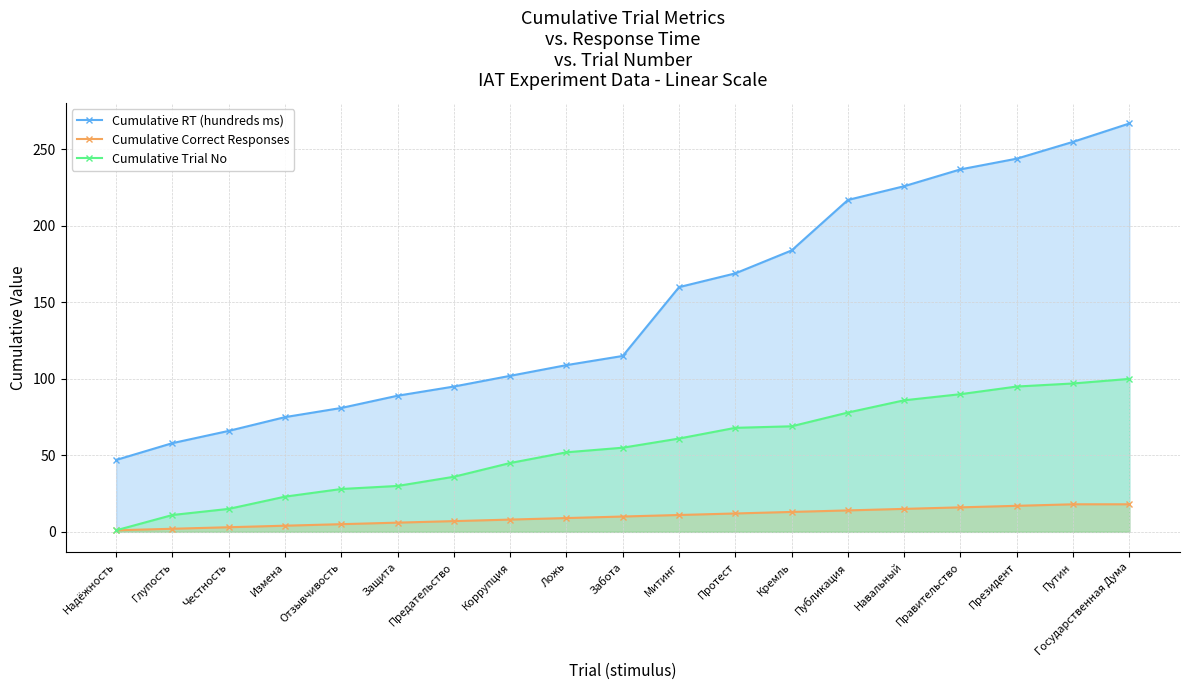

Is it true that Cumulative Trial No equals 171 at Президент?

False